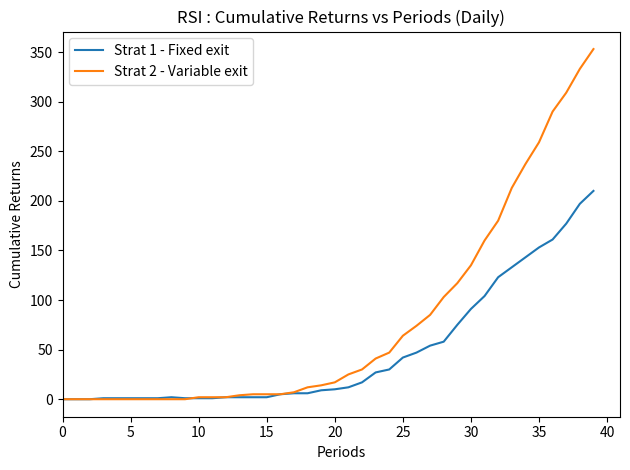

What is the greatest value displayed?

353